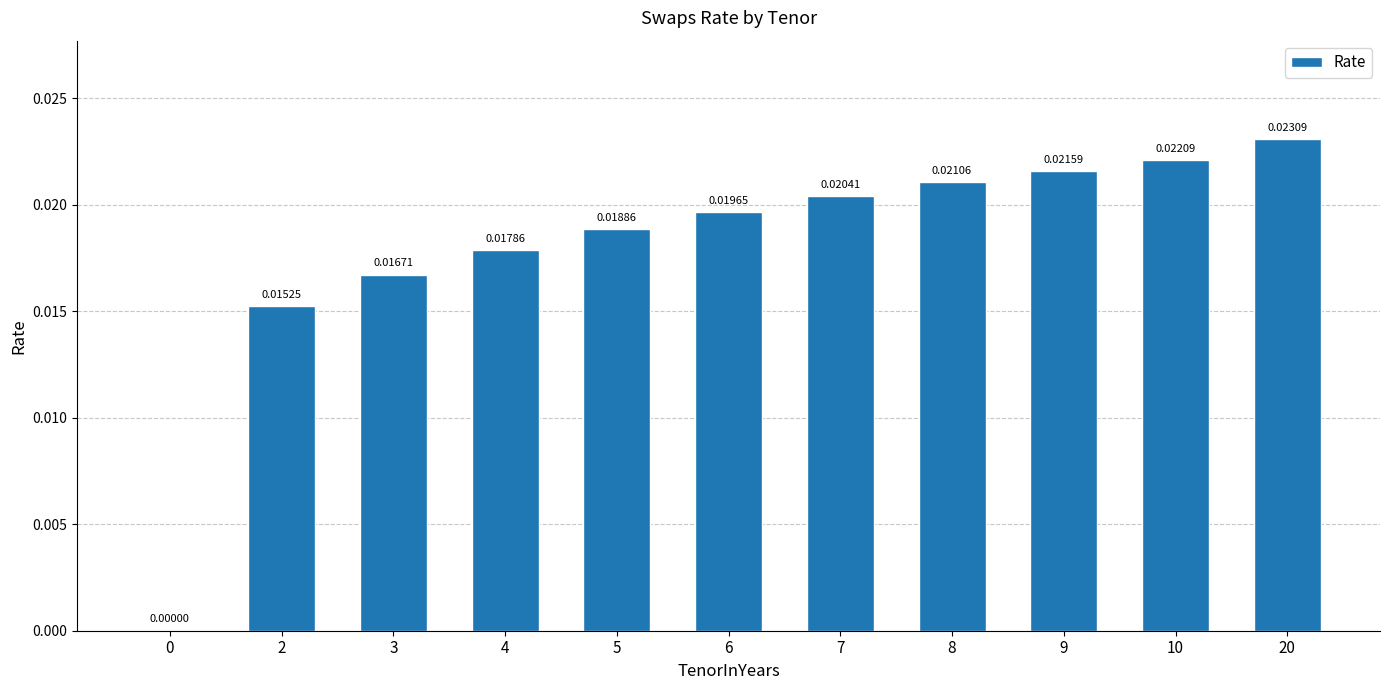

Is it true that the value at 5 is 0.0?

True